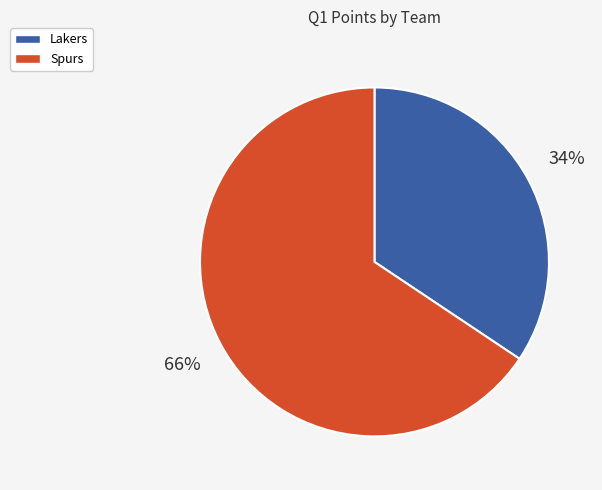

To the nearest percent, what percentage of the pie is Lakers?

34%